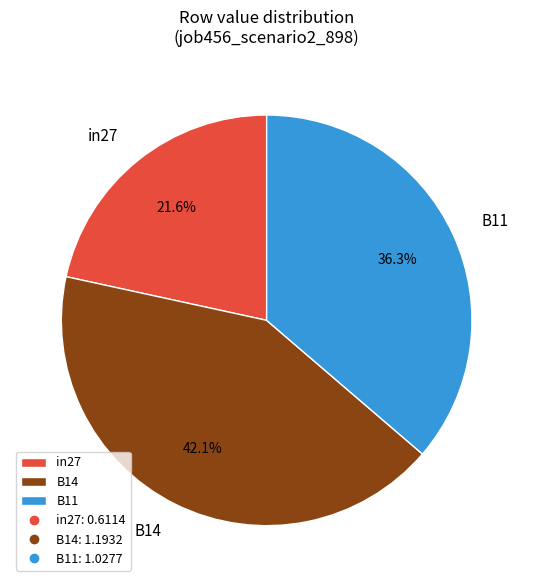

To the nearest percent, what is the combined percentage of in27 and B11?

58%